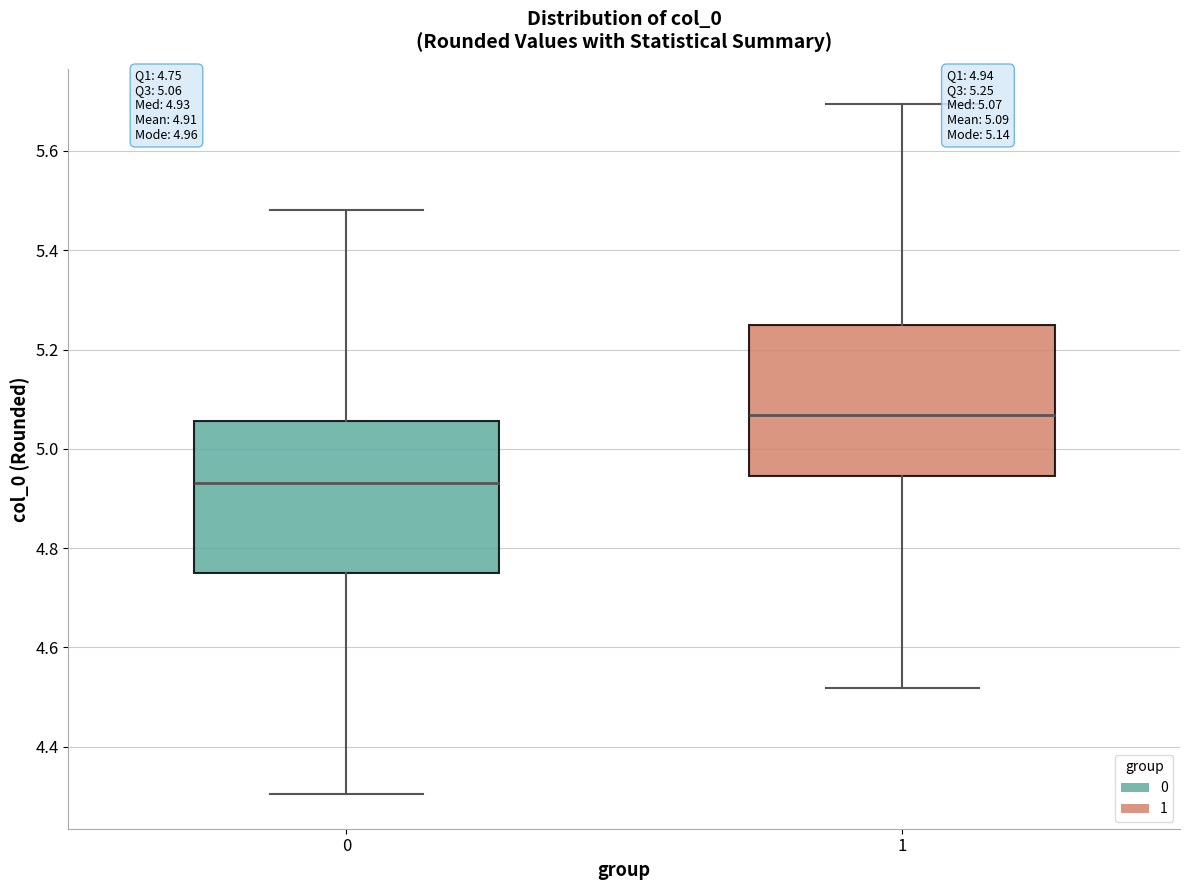

Which box's median line is the lowest?

0